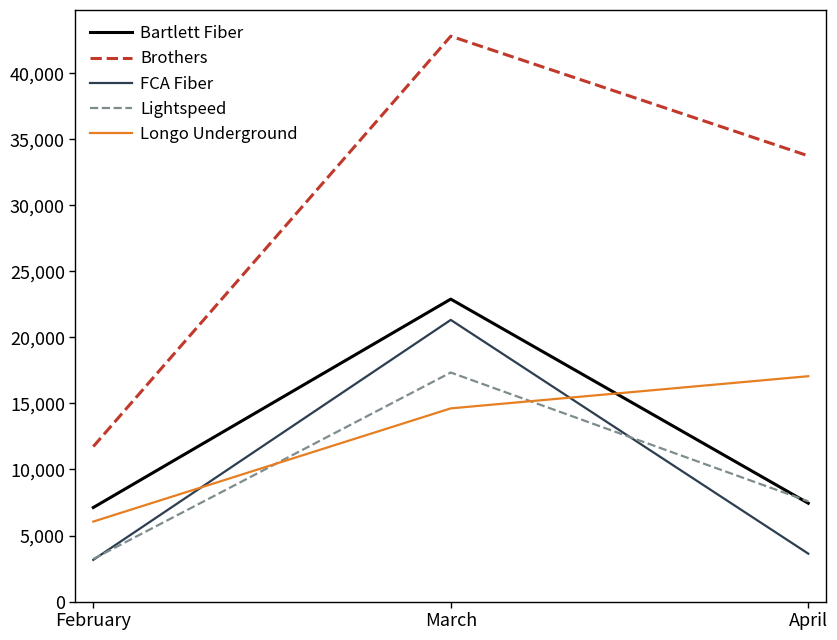

What is the lowest value of the FCA Fiber series?

3158